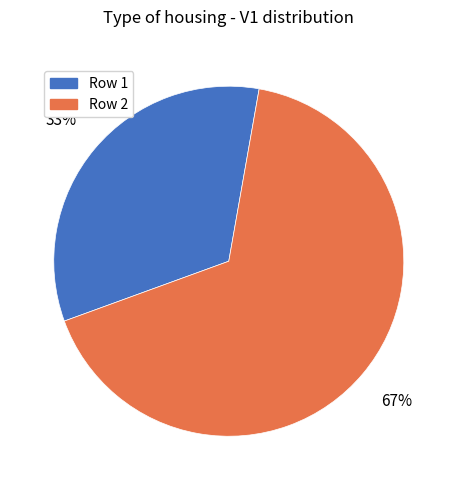

What is the ratio of the value at Row 2 to the value at Row 1?

2.0